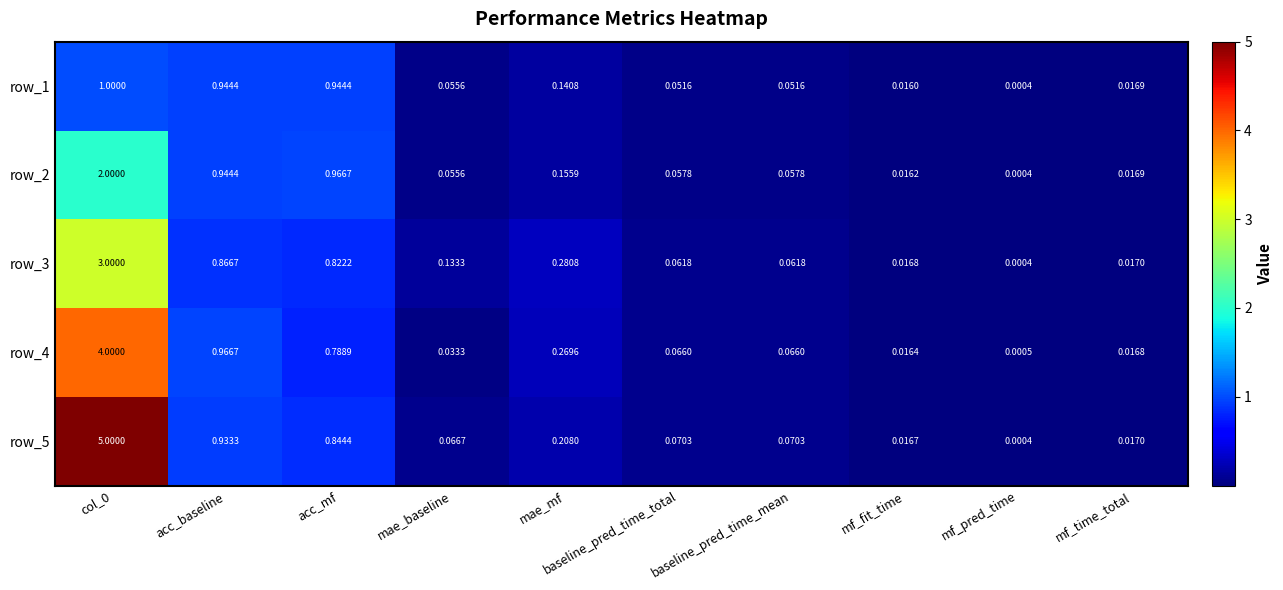

At which label is row_1 closest to 0?

mf_pred_time